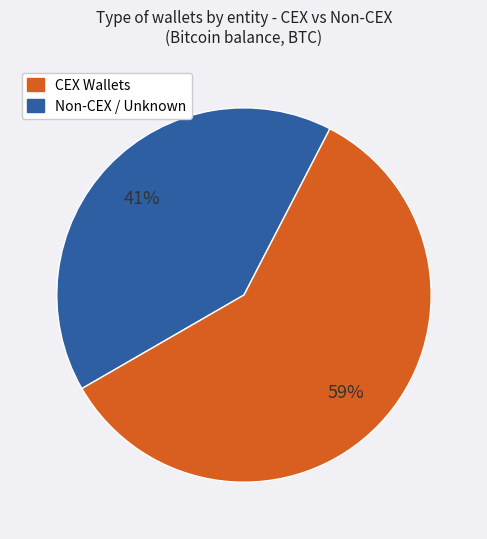

Does any single category account for the majority?

Yes